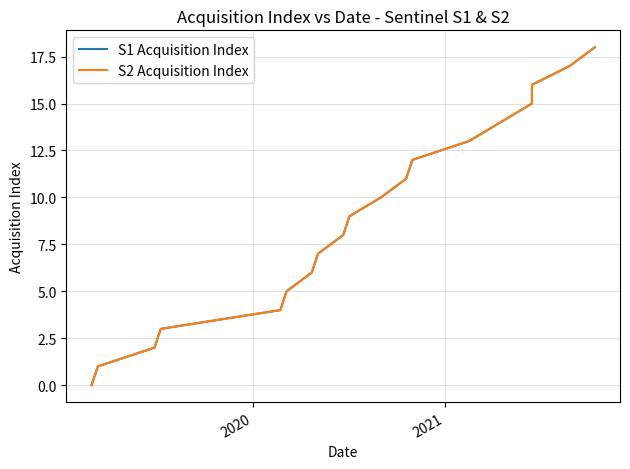

How many data points in S2 Acquisition Index are above 9?

9